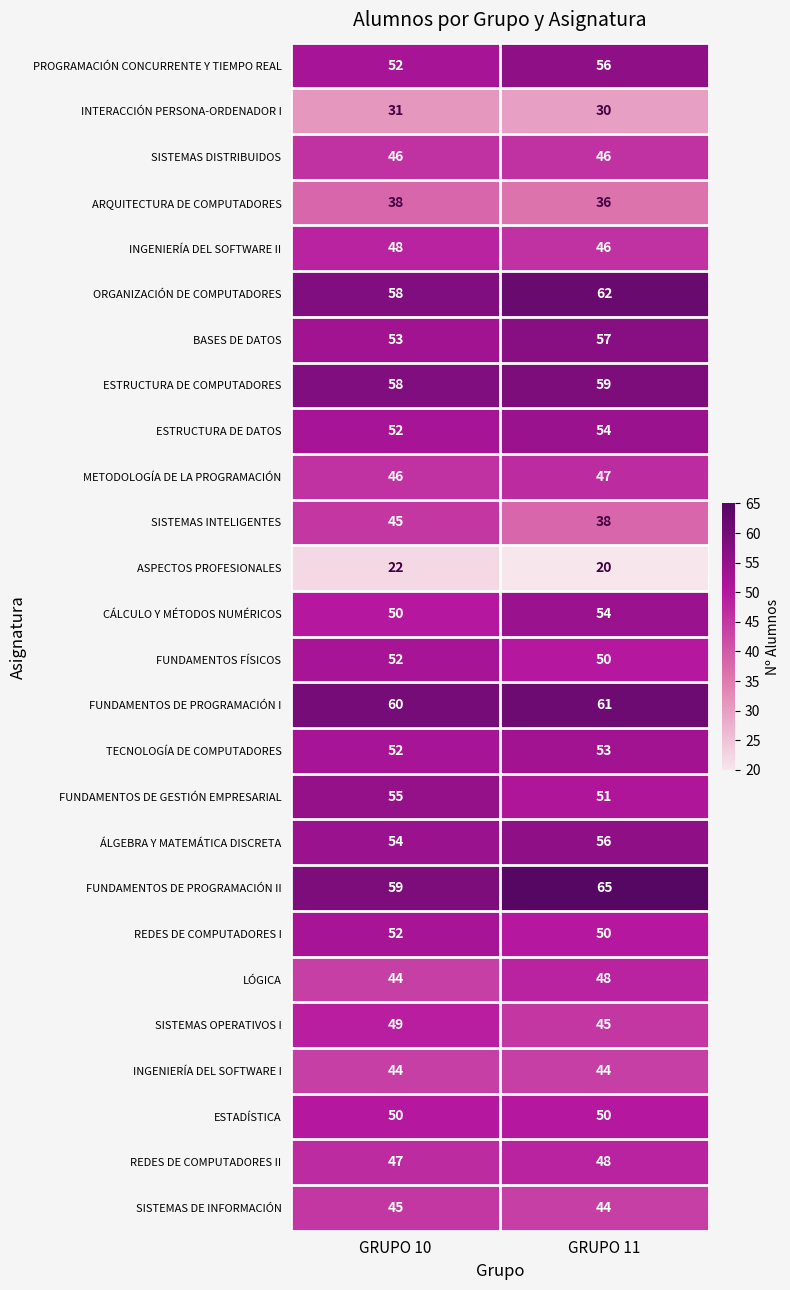

The ORGANIZACIÓN DE COMPUTADORES series shows 58 at GRUPO 10. True or false?

True